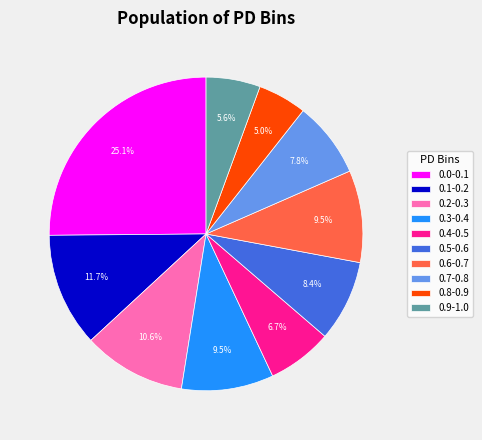

What is the largest slice in the pie chart?

0.0-0.1